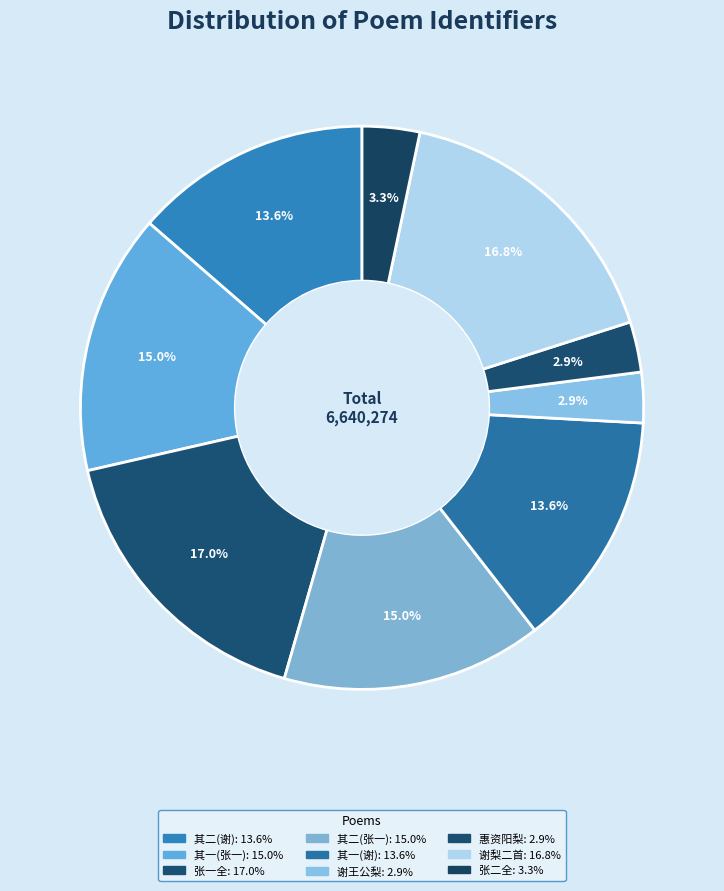

Count the number of slices in the pie.

9